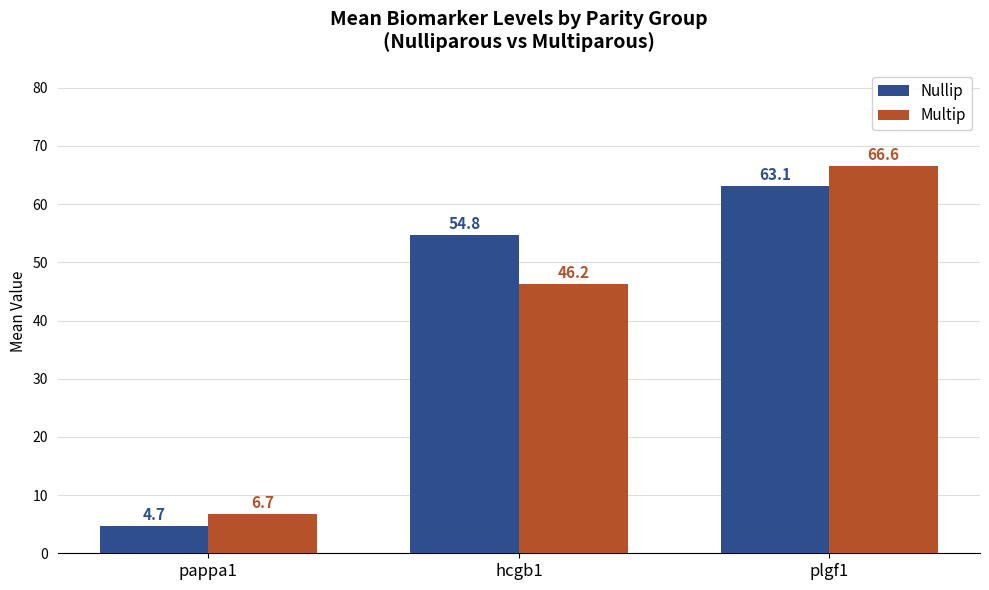

Is the value of Nullip at hcgb1 greater than the value of Multip at plgf1?

No